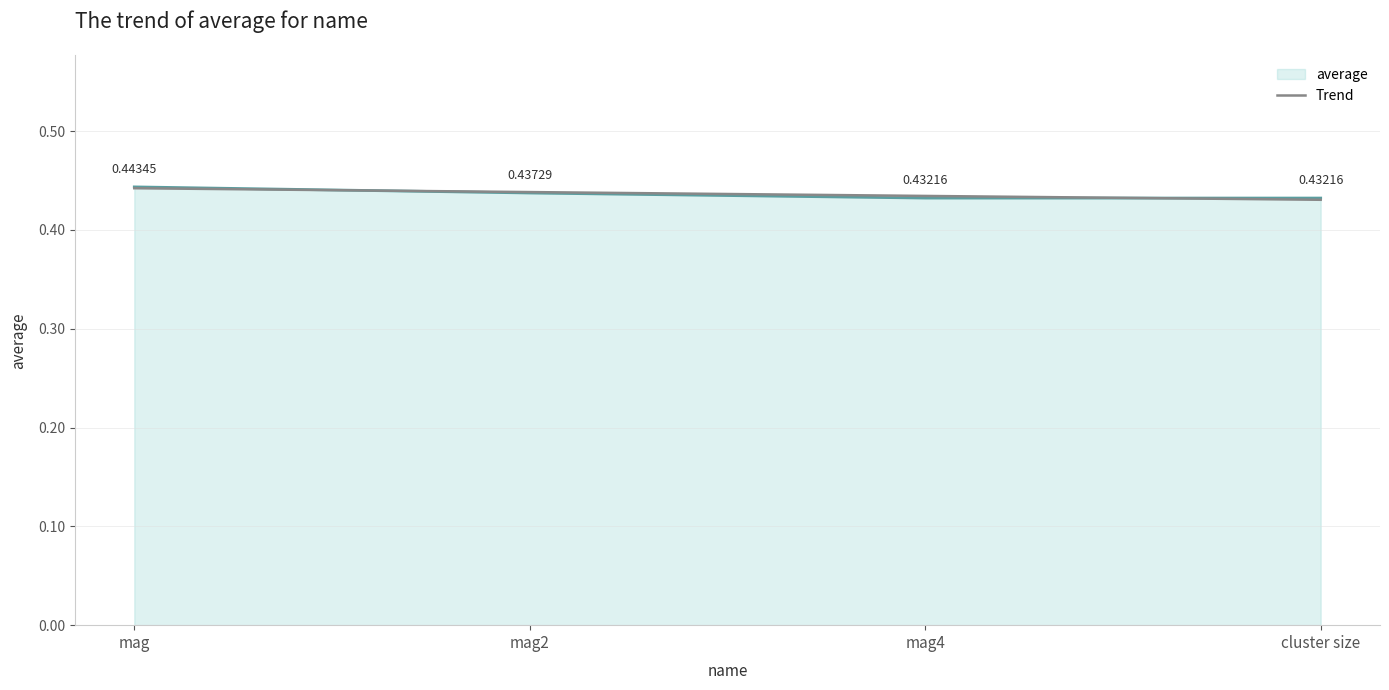

List the series in order of their peak value, highest first.

average, Trend